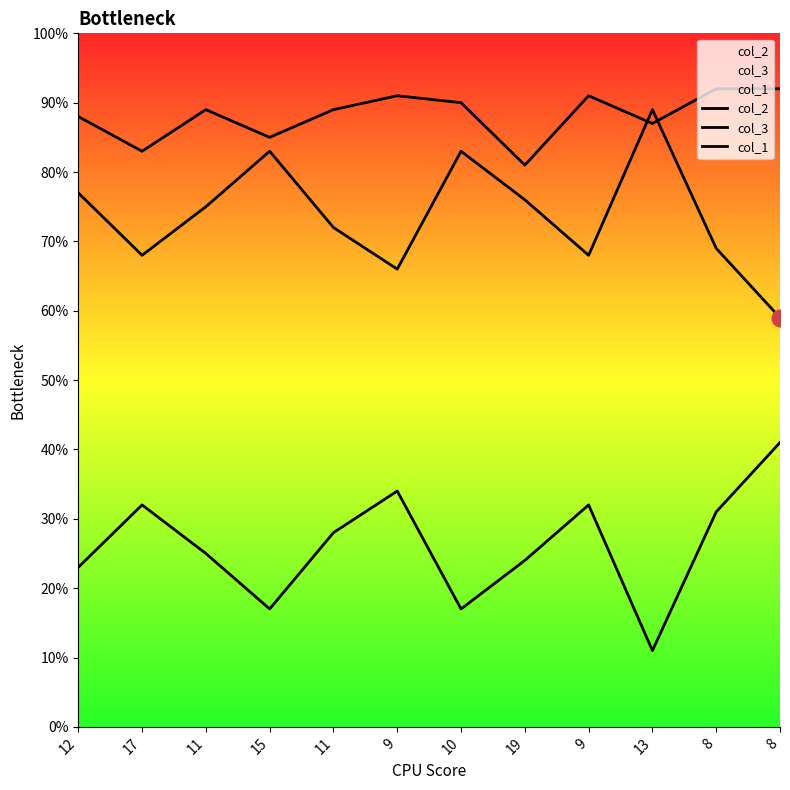

What is the label of the 7th point from the left?

10